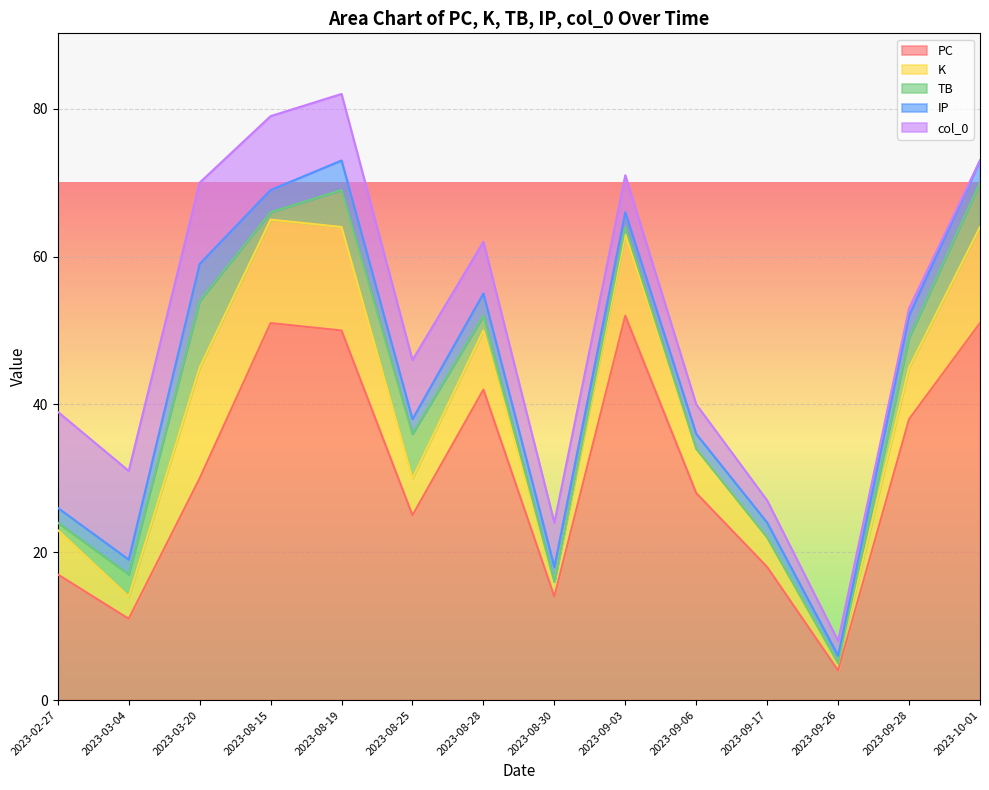

Is it true that PC equals 17 at 2023-02-27?

True